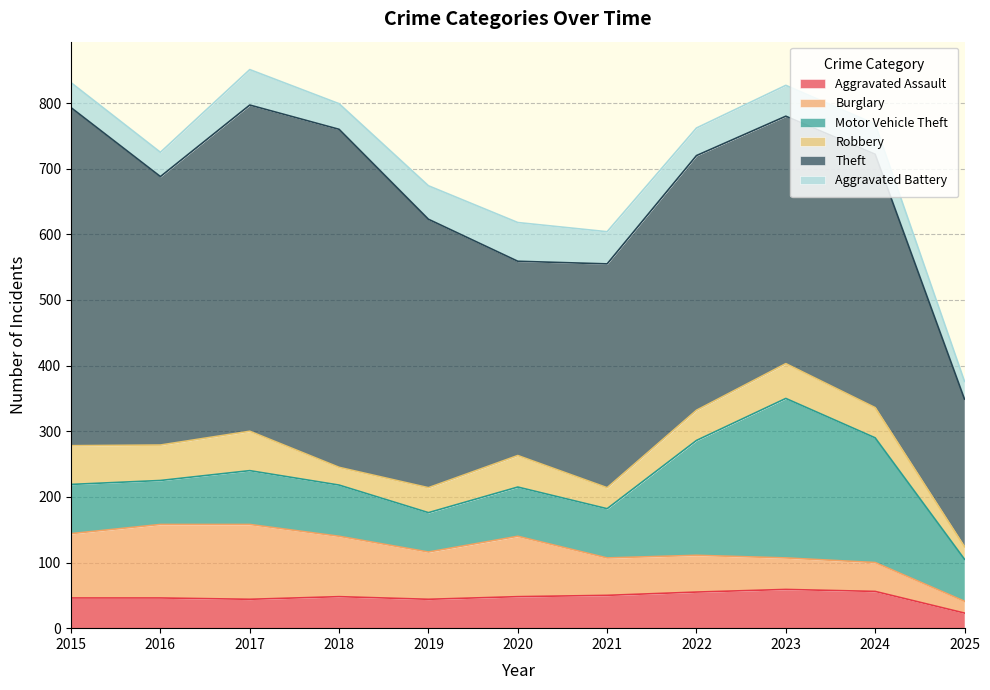

What is the spread (max minus min) of values at 2021?

309